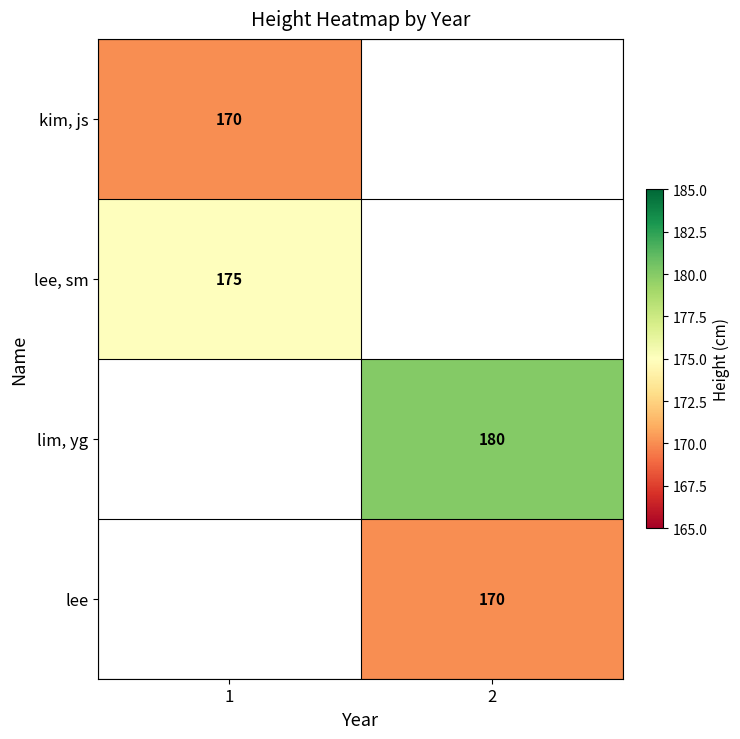

The lim, yg series shows 96 at 2. True or false?

False